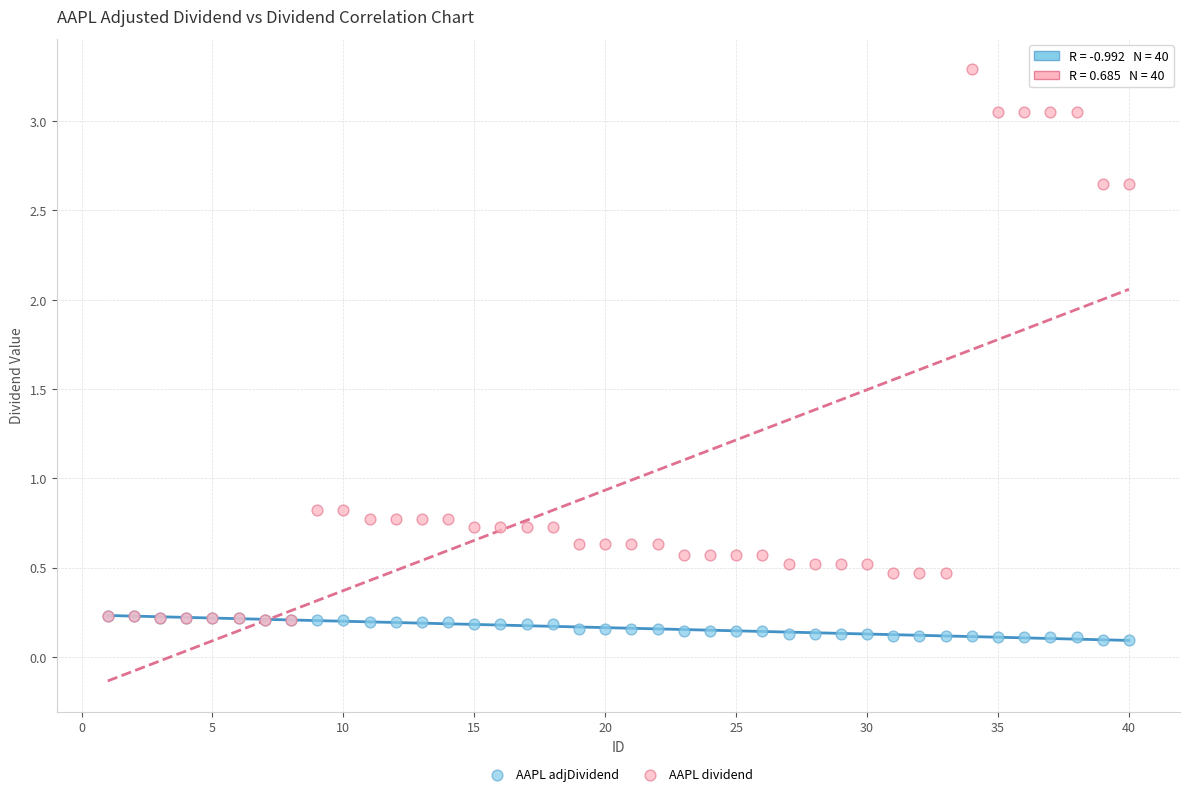

What are all the series names shown in the legend?

AAPL adjDividend, AAPL dividend